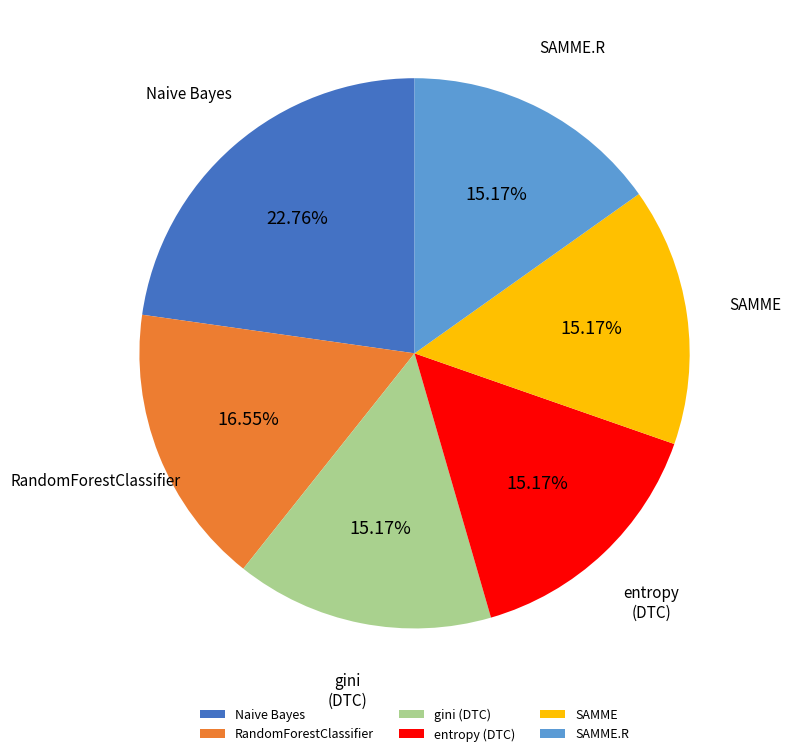

True or false: Naive Bayes accounts for 37% of the total.

False